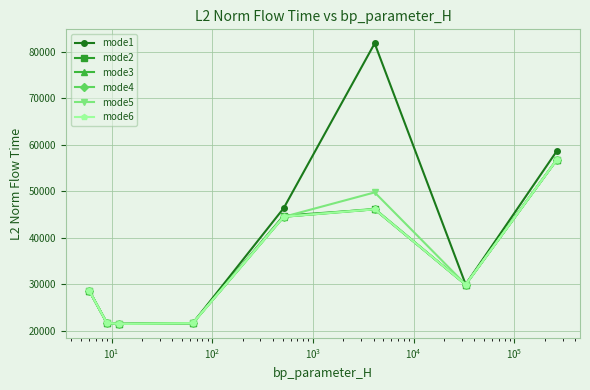

What is the minimum value shown in the chart?

21529.0